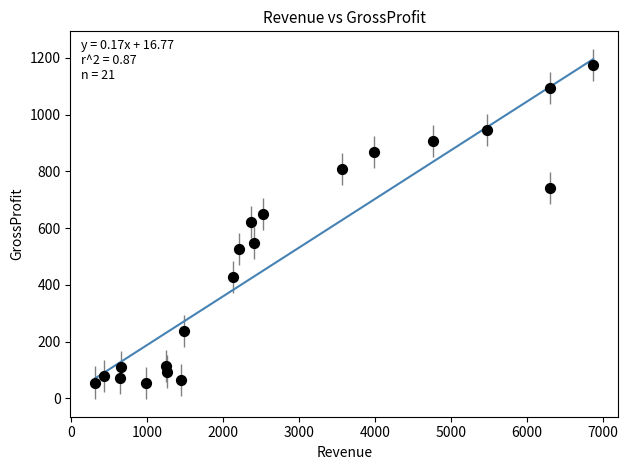

What is the range of Y values (max minus min)?

1121.6